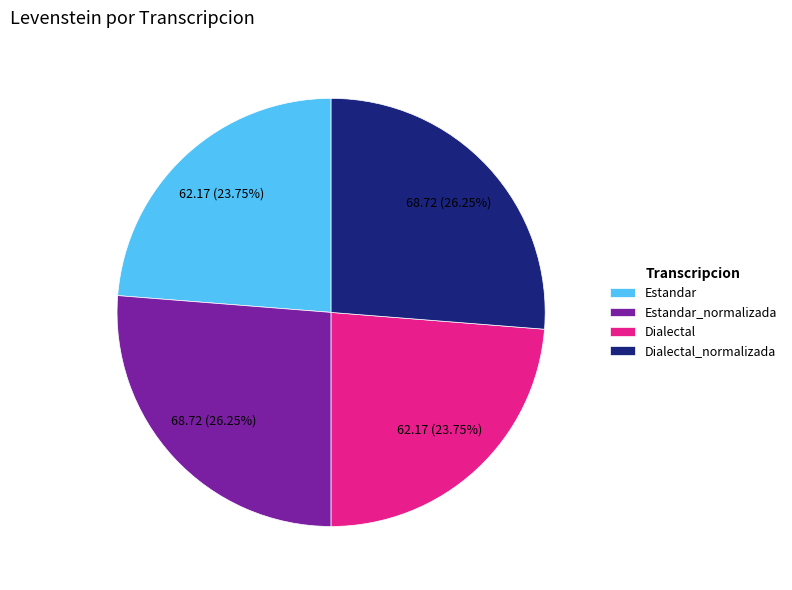

Does Dialectal account for over 50% of the chart?

No